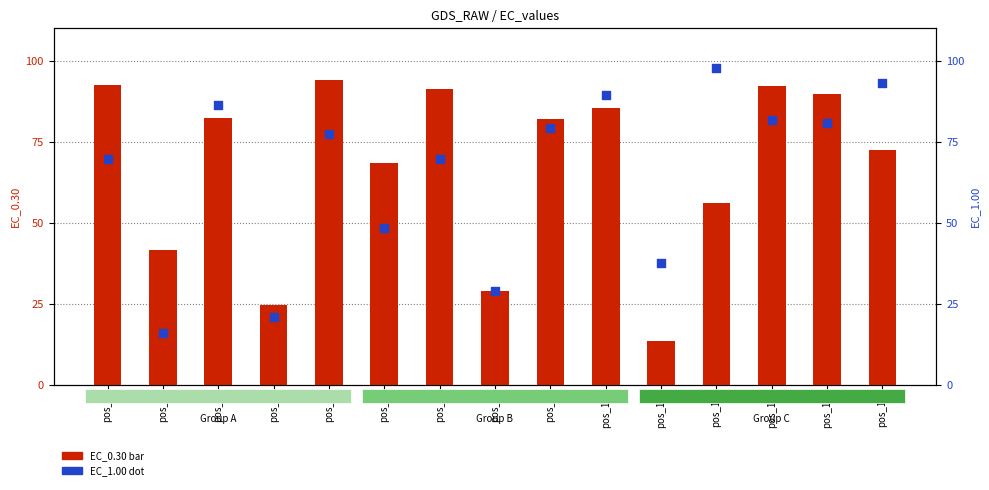

Which series reaches the maximum Y coordinate?

EC_1.00 (dot)